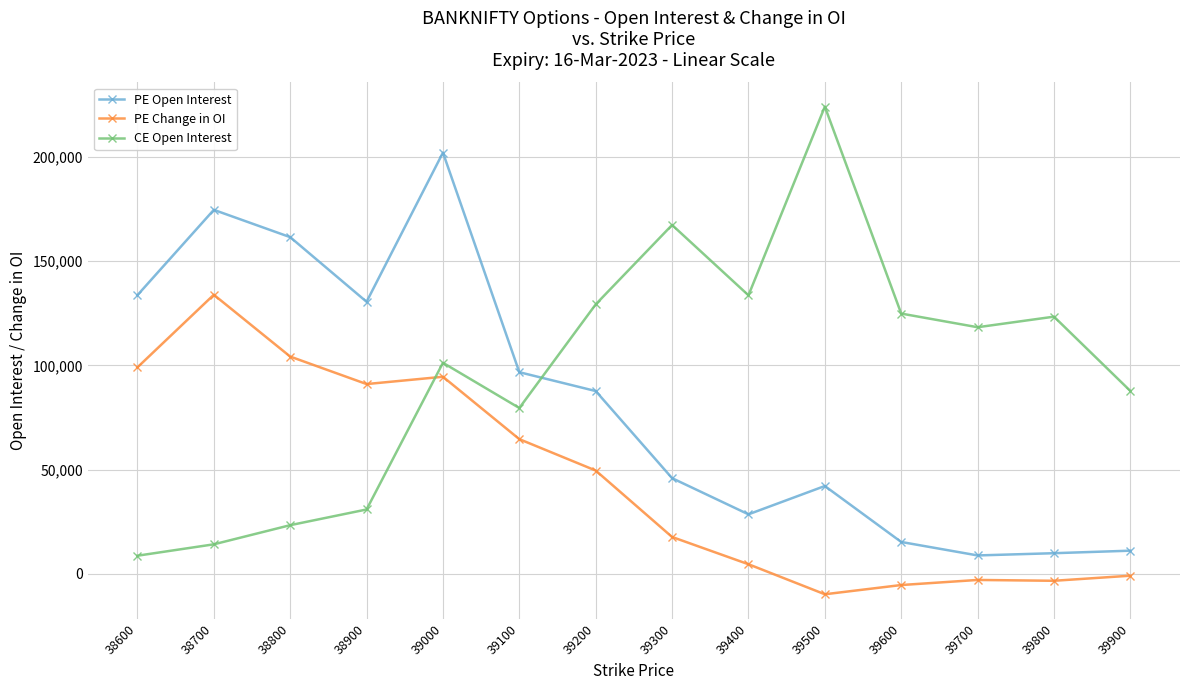

At how many categories does at least one series exceed 29403?

14